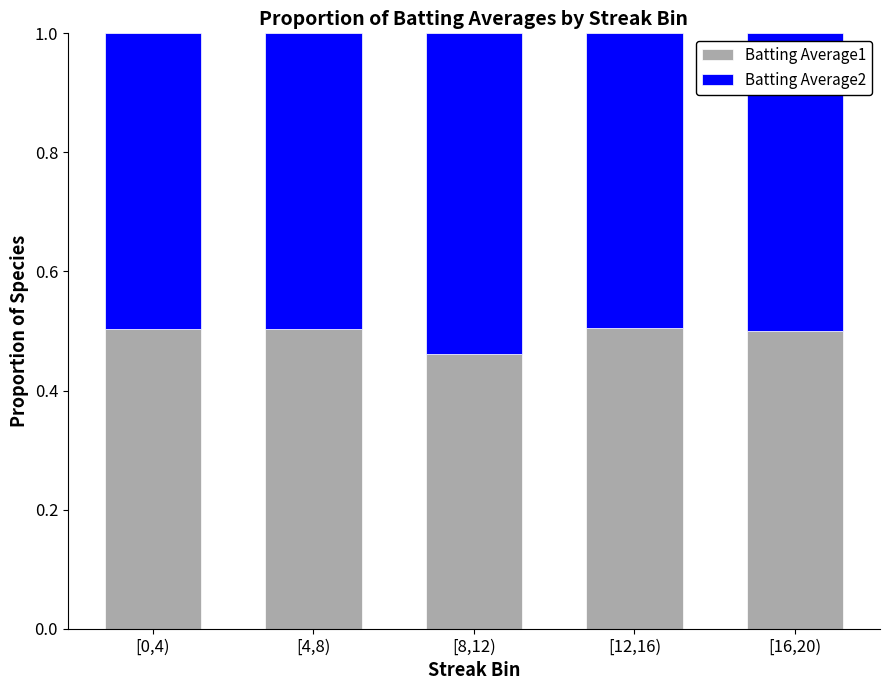

Are the bars horizontal?

No